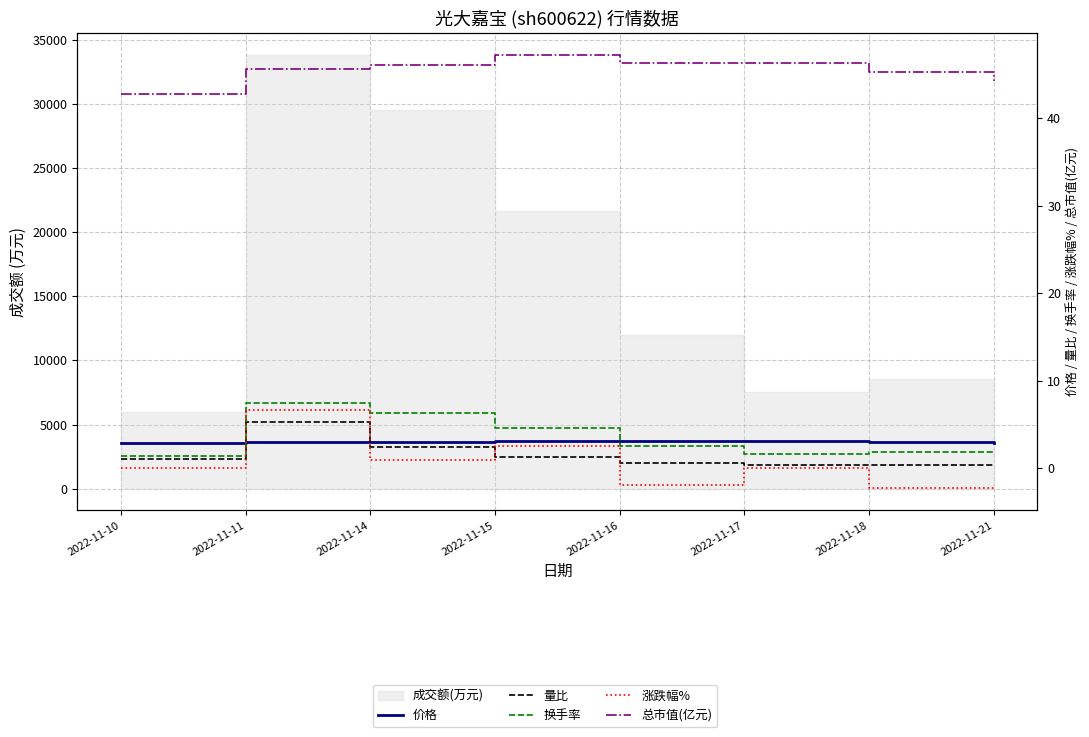

Where does the 换手率 series first go above 2?

2022-11-11